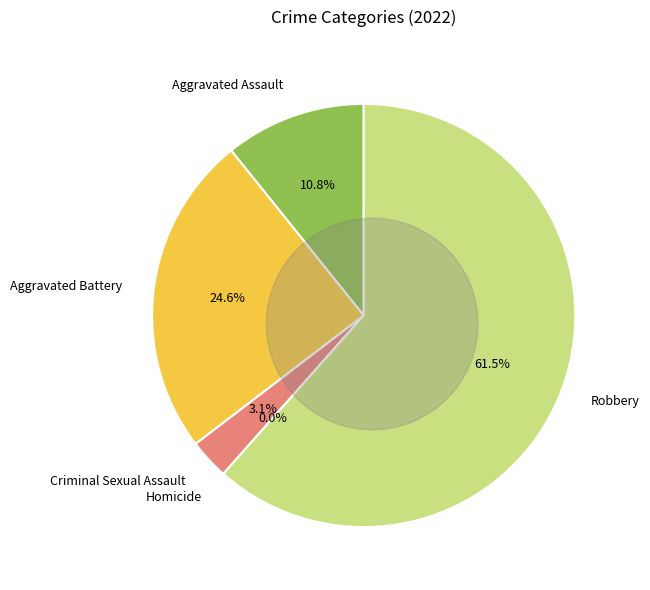

To the nearest percent, what is the combined percentage of Criminal Sexual Assault and Aggravated Battery?

28%